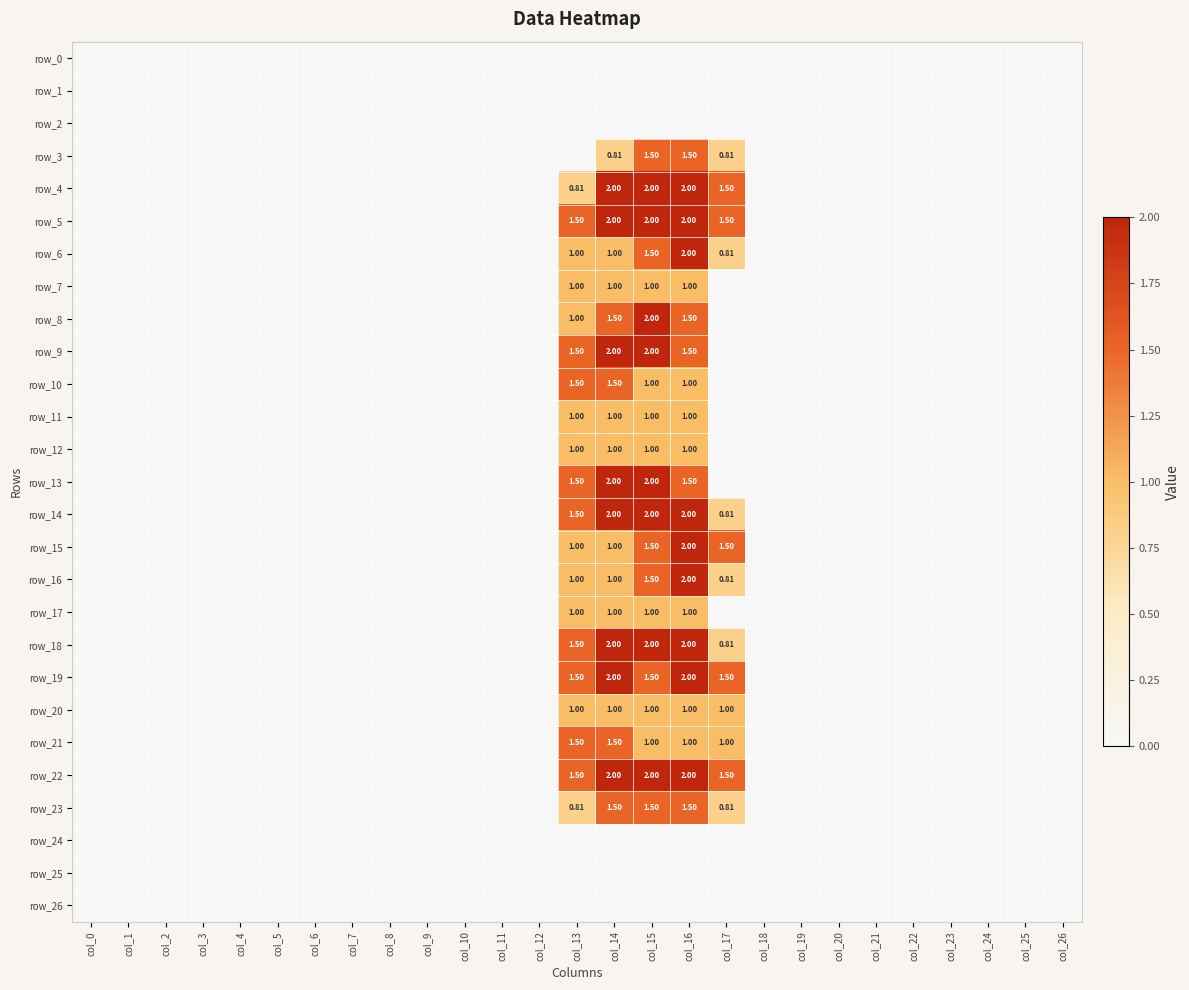

Which series has the largest range (max minus min)?

row_4